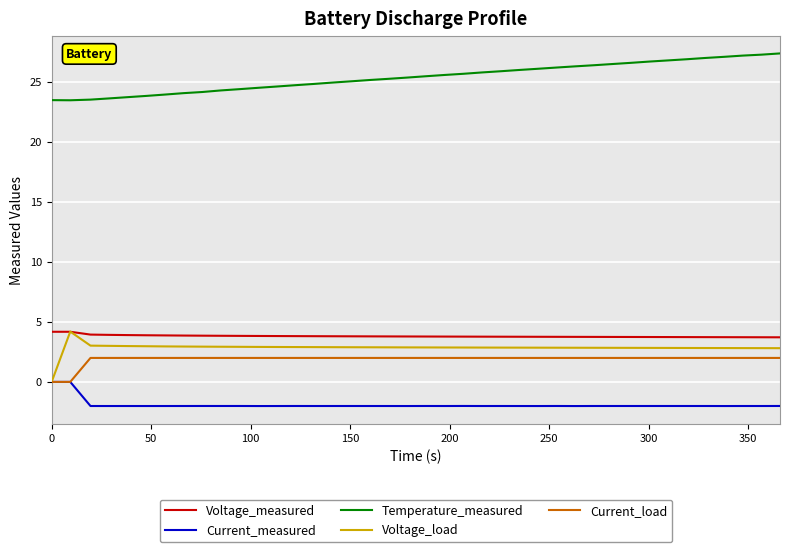

What is the highest value of the Temperature_measured series?

27.4